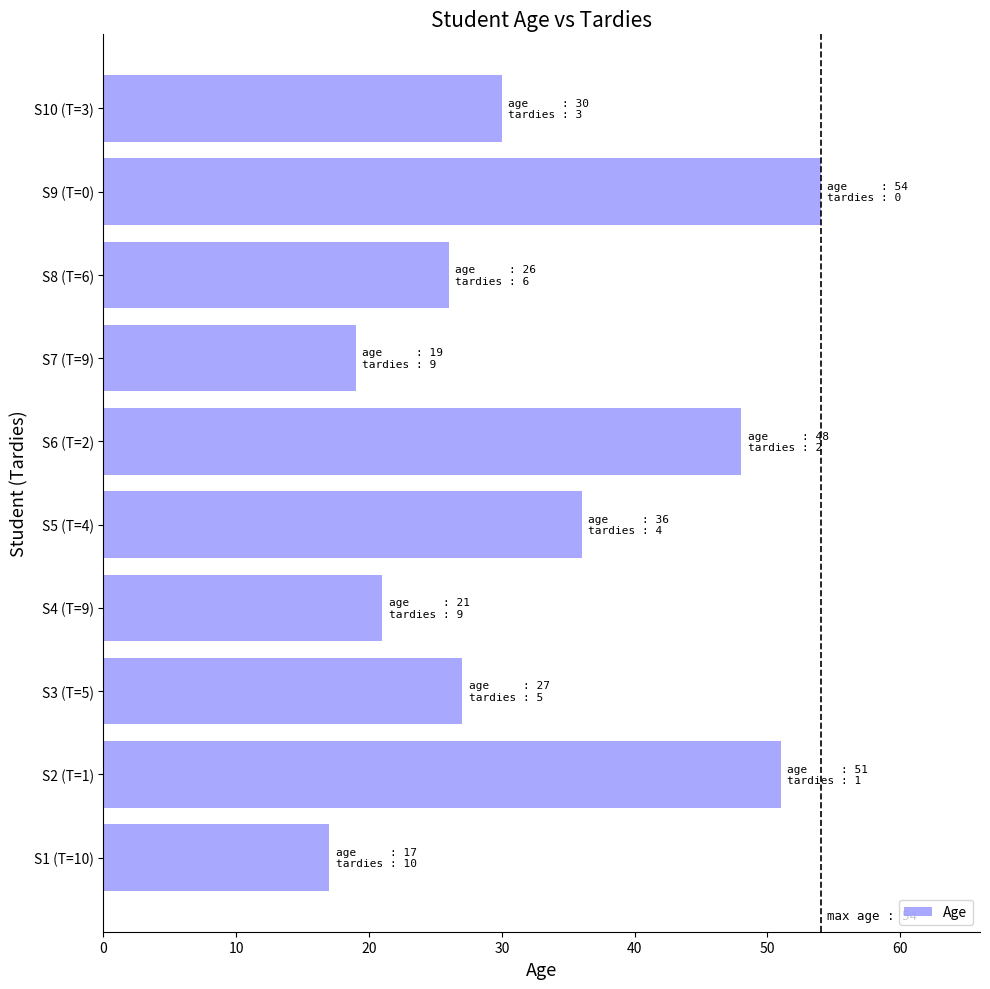

List the labels in order of value, smallest first.

S1 (T=10), S7 (T=9), S4 (T=9), S8 (T=6), S3 (T=5), S10 (T=3), S5 (T=4), S6 (T=2), S2 (T=1), S9 (T=0)